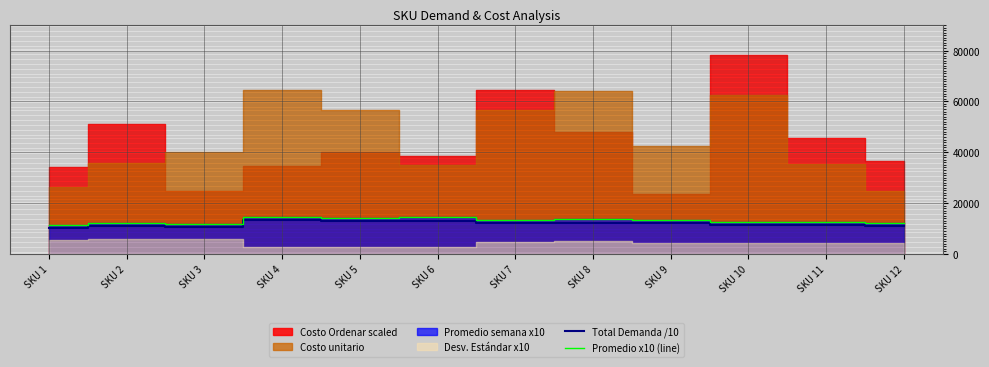

Reading left to right, what are all the values shown in this chart?

Total Demanda /10: SKU 1=10057.1	SKU 2=10819.6	SKU 3=10639.6	SKU 4=13152.6	SKU 5=12833.8	SKU 6=13125.5	SKU 7=12015.9	SKU 8=12318.4	SKU 9=12071.9	SKU 10=11317.7	SKU 11=11224.6	SKU 12=10918.8
Promedio x10 (line): SKU 1=11174.6	SKU 2=12021.8	SKU 3=11821.8	SKU 4=14614.0	SKU 5=14259.8	SKU 6=14583.9	SKU 7=13351.0	SKU 8=13687.1	SKU 9=13413.2	SKU 10=12575.2	SKU 11=12471.8	SKU 12=12132.0